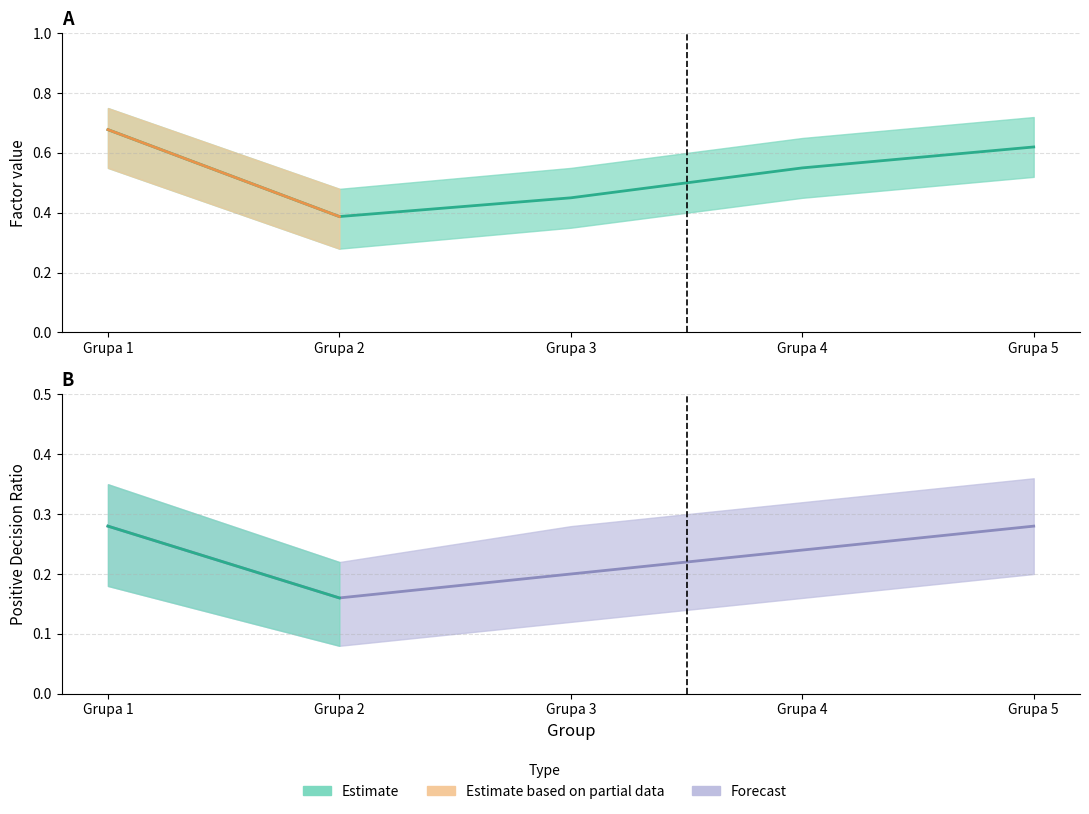

Where is the first local minimum for Factor_upper?

Grupa 2